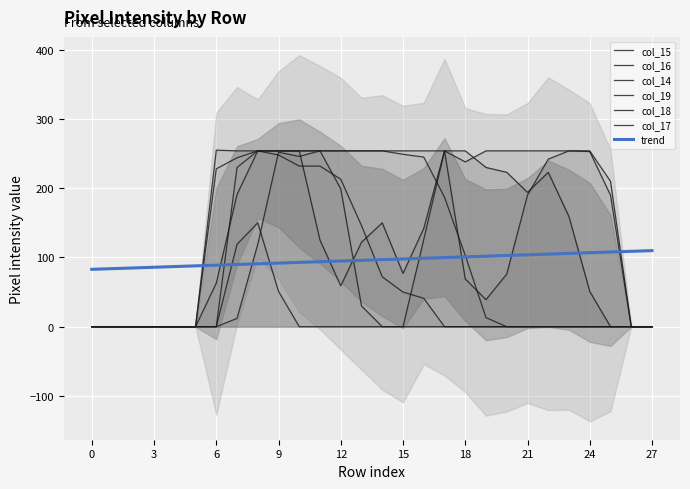

In col_19, how many points are higher than both neighbors (excluding endpoints)?

1